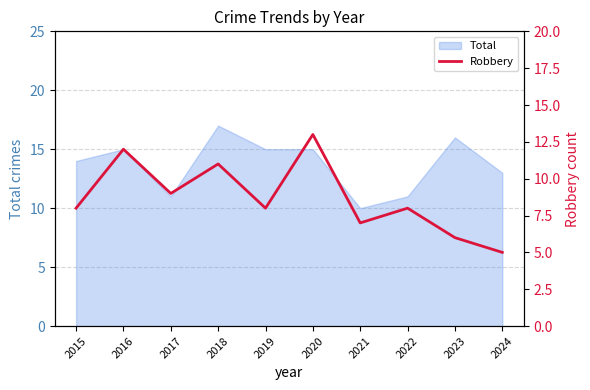

What is the approximate value at 2015?

8